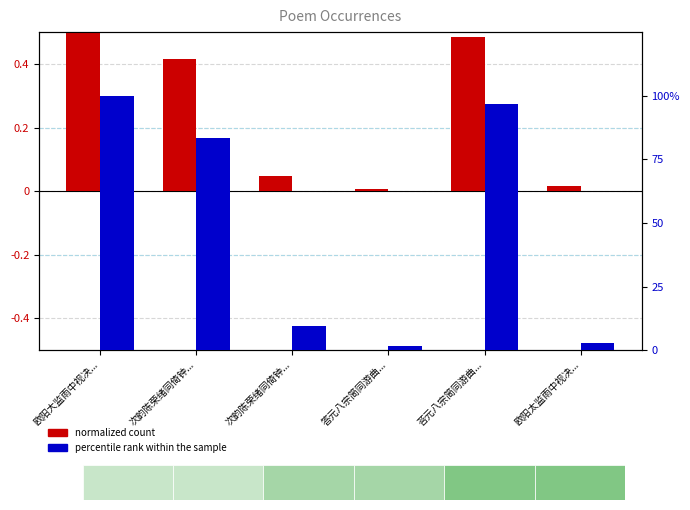

What is the greatest value displayed?

100.0